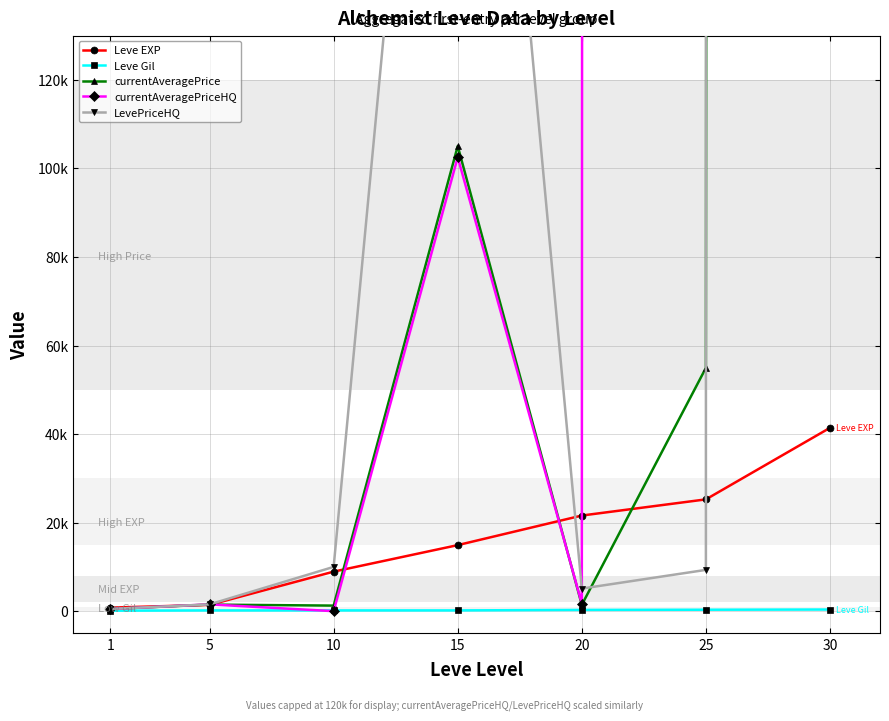

What is the value of the Leve Gil point at the 4th from the left?

172.0